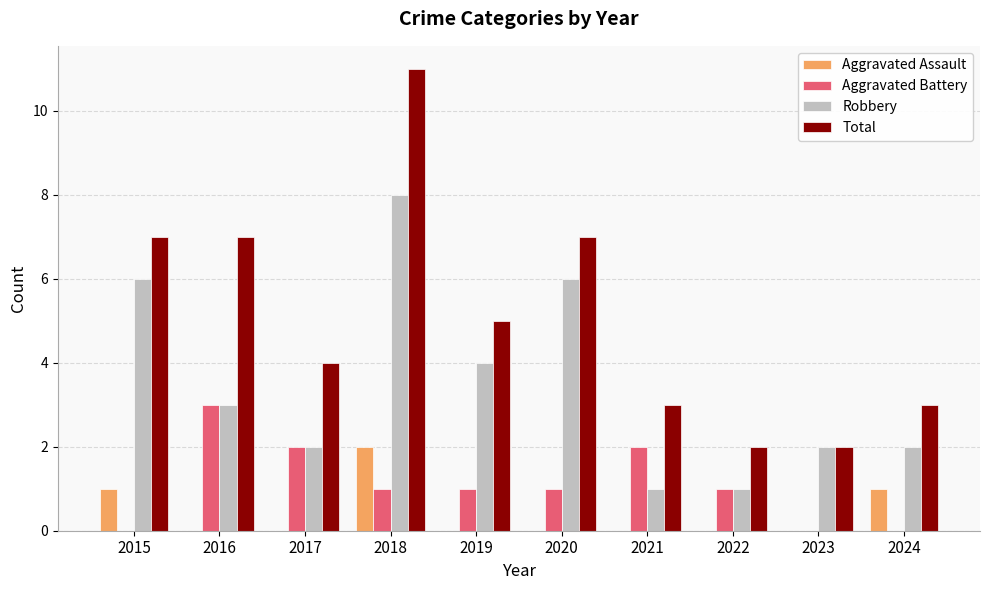

Which series changed the most between 2020 and 2023?

Total